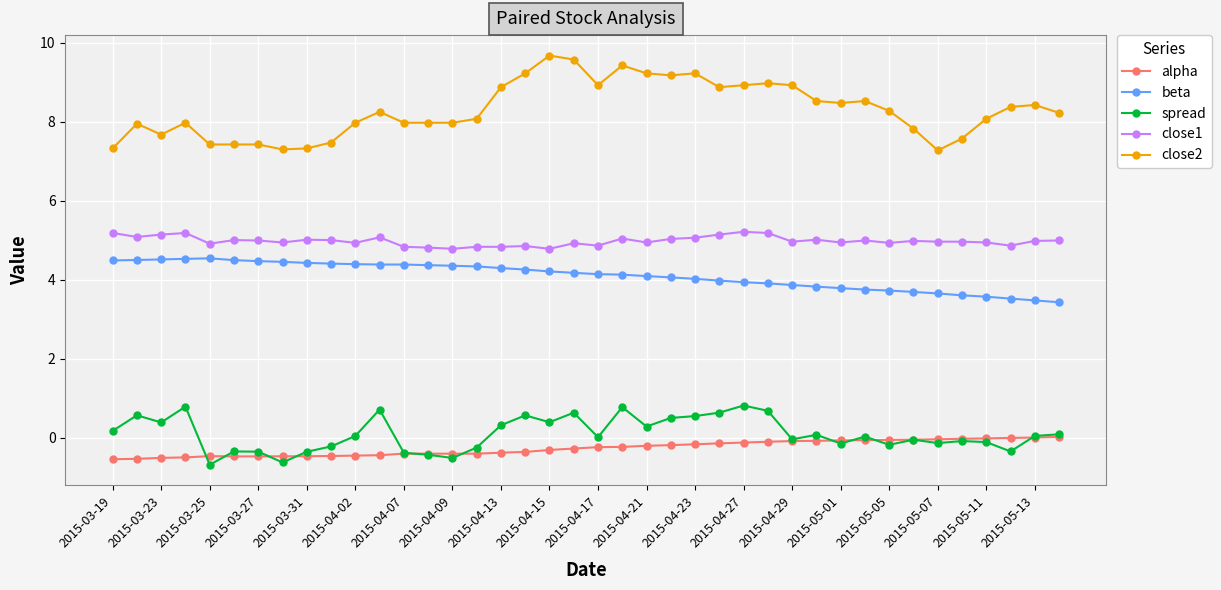

Which series has the largest total across all categories?

close2